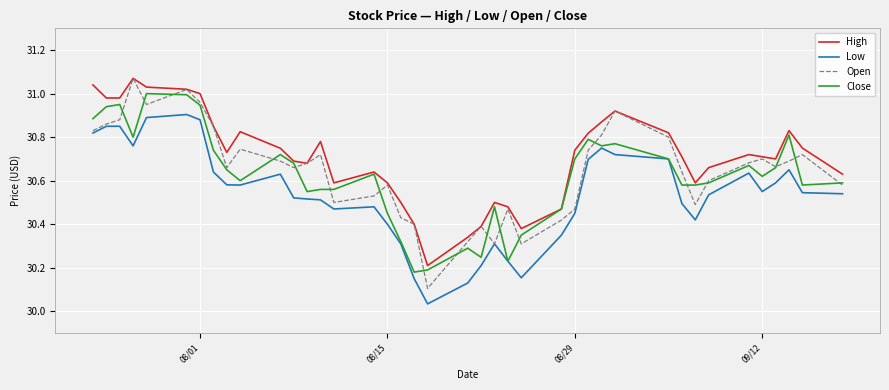

Which series has the widest spread of values?

Open